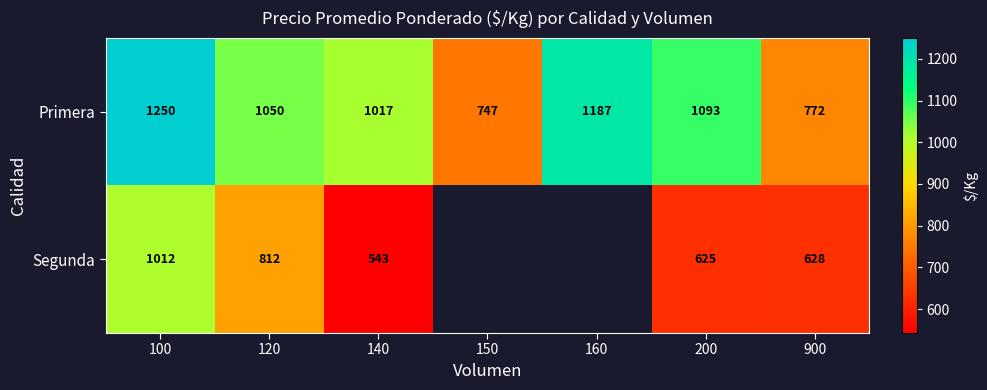

Is it true that Primera equals 1050.0 at 120?

True